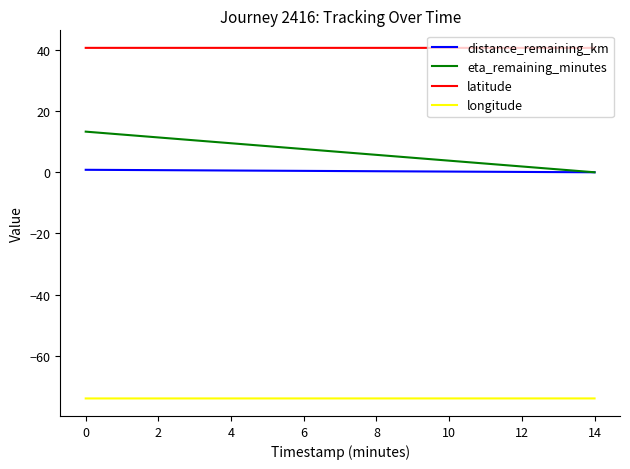

What is the difference between the maximum and minimum values in the eta_remaining_minutes series?

13.3